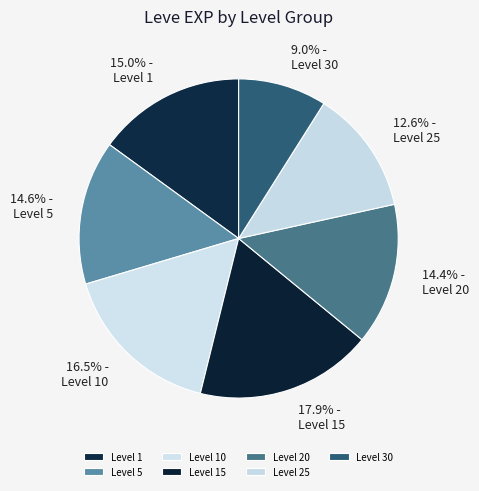

Which category has the smallest portion of the pie?

Level 30